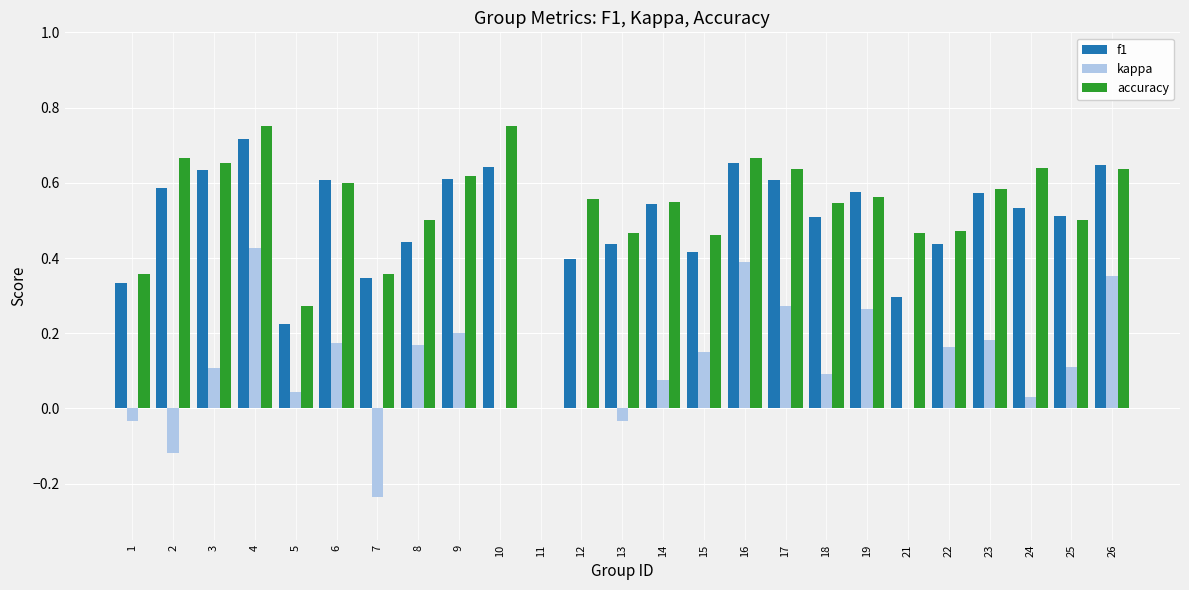

What is the sum of all kappa values?

2.8